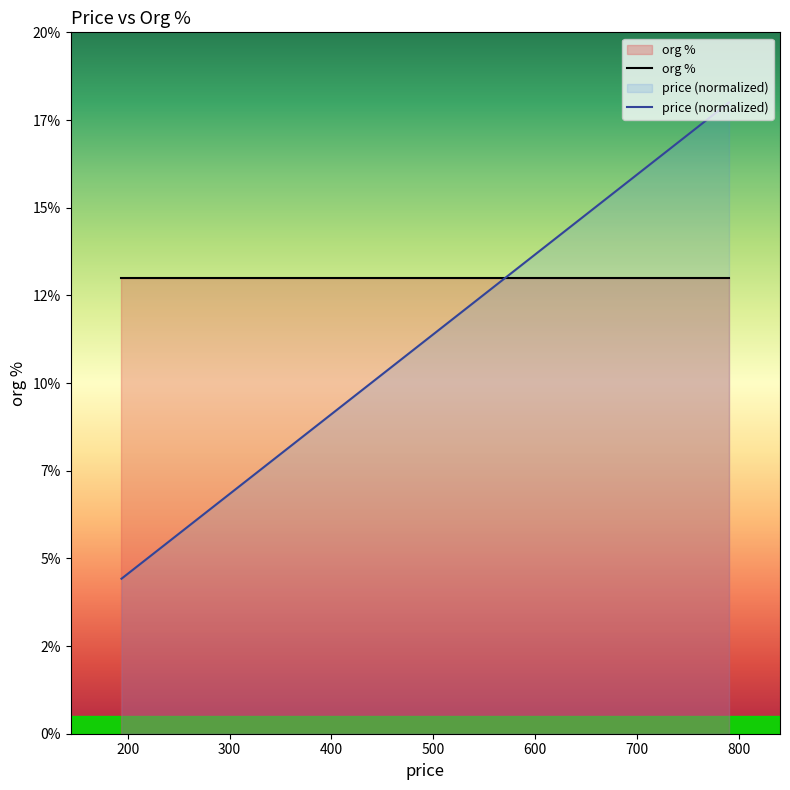

What is the sum of all org % values?

247.0